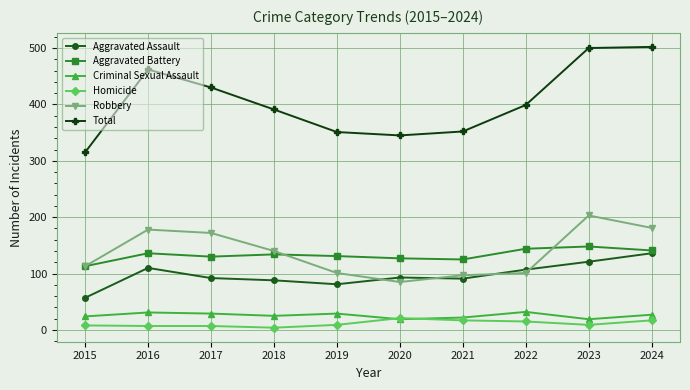

How many lines are shown in the chart?

6